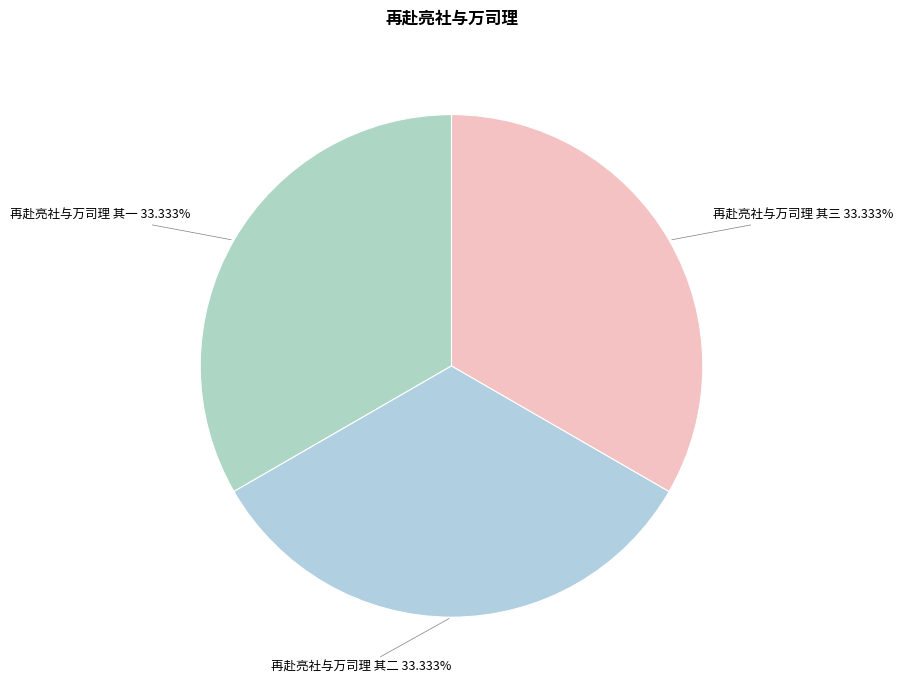

Does 再赴亮社与万司理 其三 account for over 50% of the chart?

No